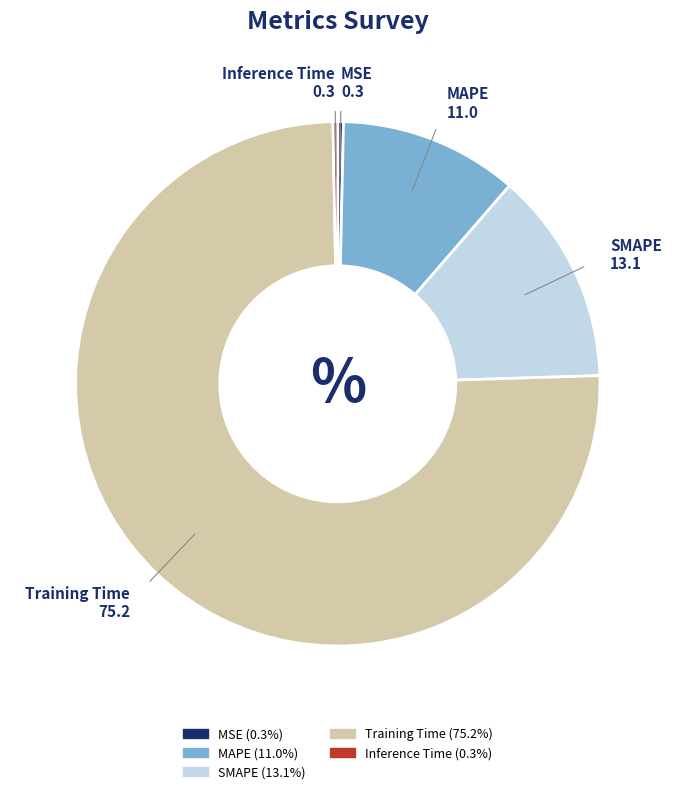

Combined, do MSE and MAPE account for over 50%?

No